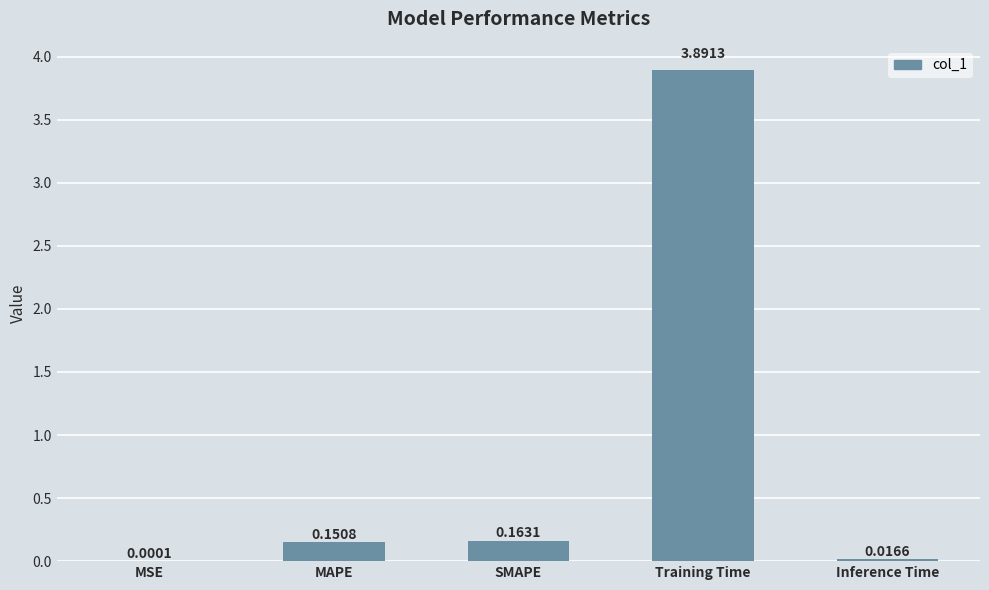

What is the sum of all values?

4.2